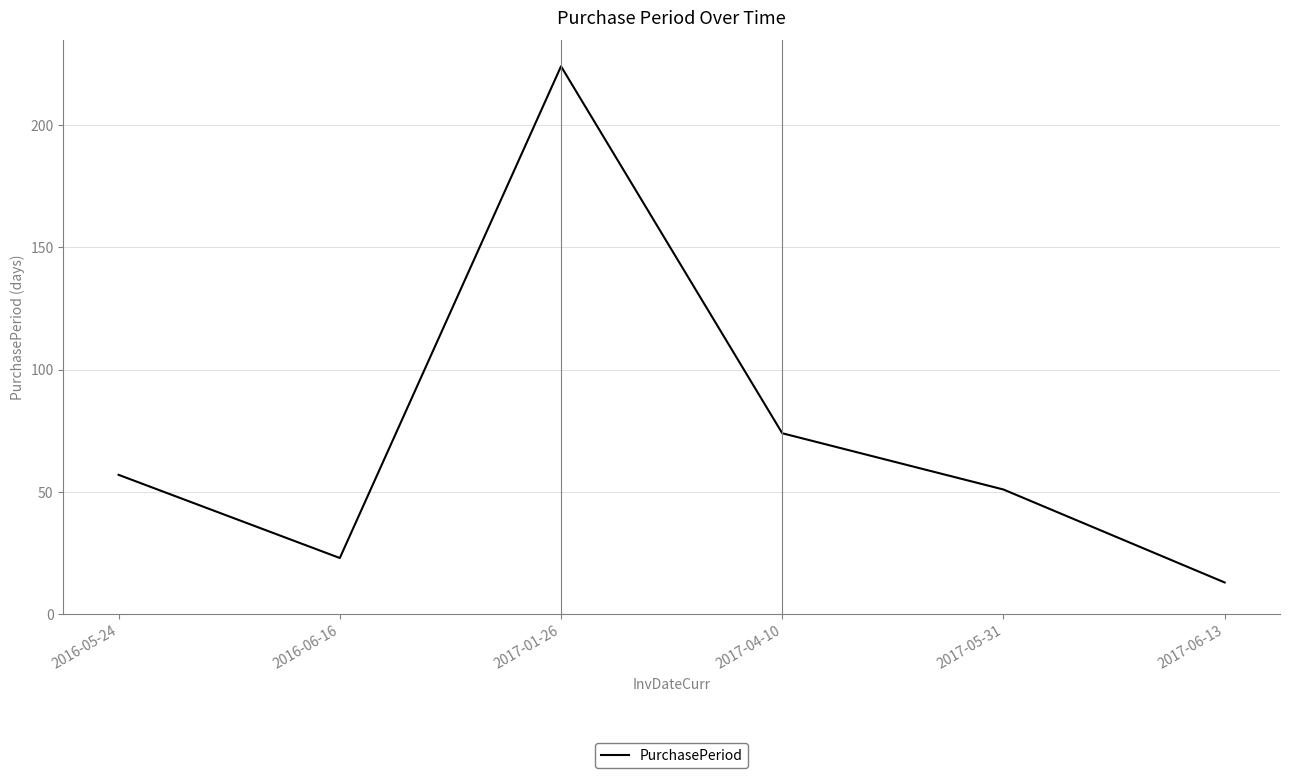

How many interior local peaks (higher than both neighbors) does the data have?

1